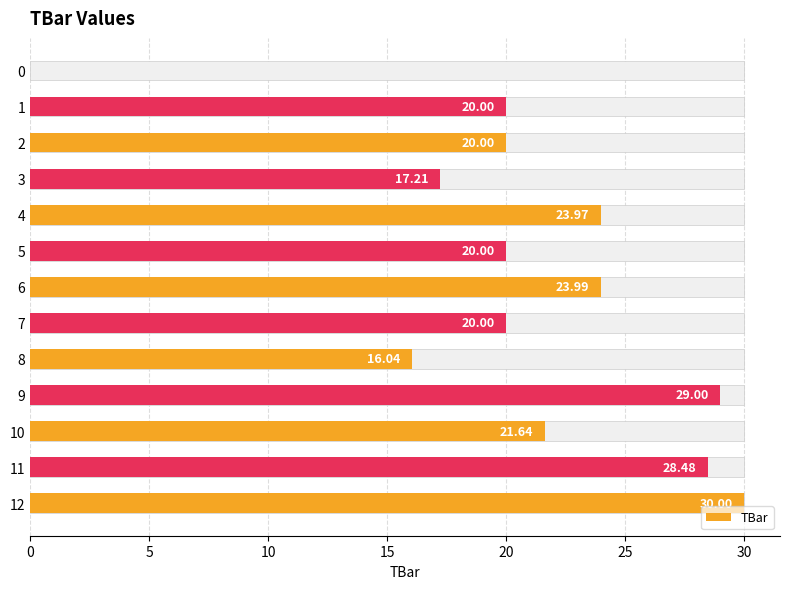

Reading left to right, transcribe all the data shown in this chart.

0.0	20.0	20.0	17.2	24.0	20.0	24.0	20.0	16.0	29.0	21.6	28.5	30.0